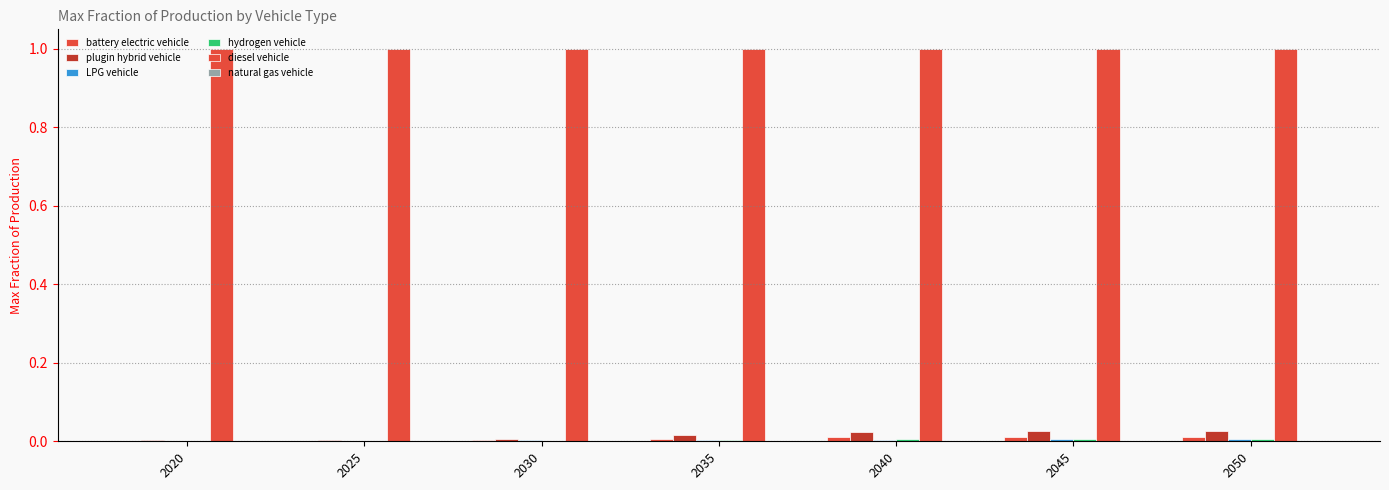

At which label is plugin hybrid vehicle closest to 0?

2020